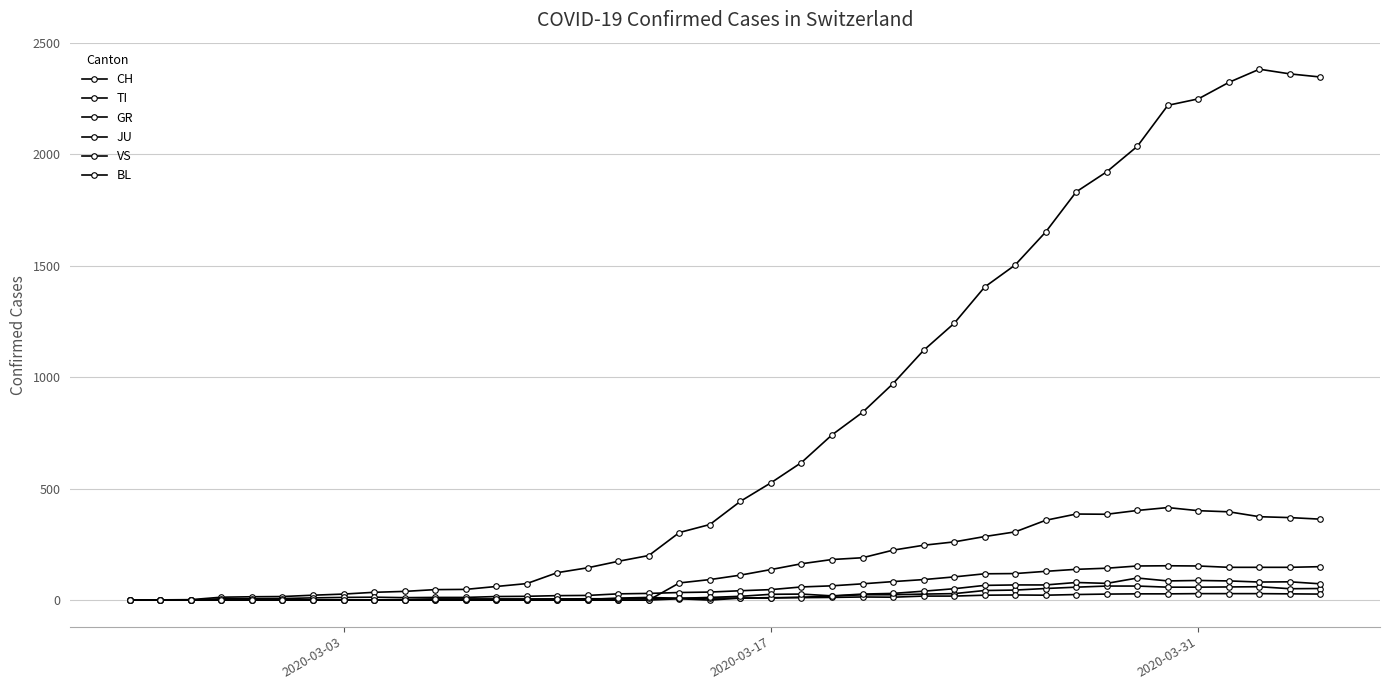

How many data points does each series have?

40